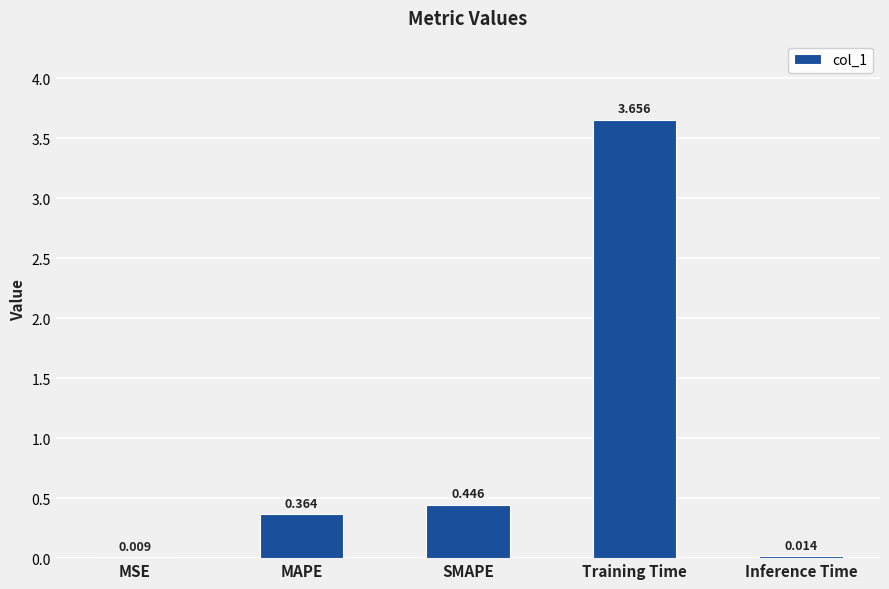

At which category does the chart reach its peak across all series?

Training Time